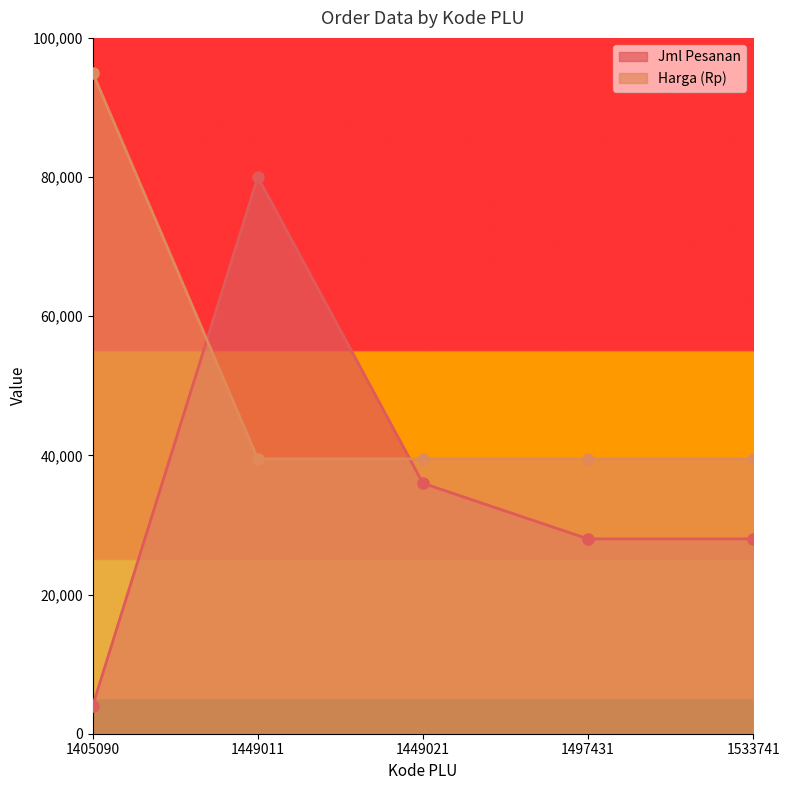

What is the maximum value for Harga (Rp)?

95000.0